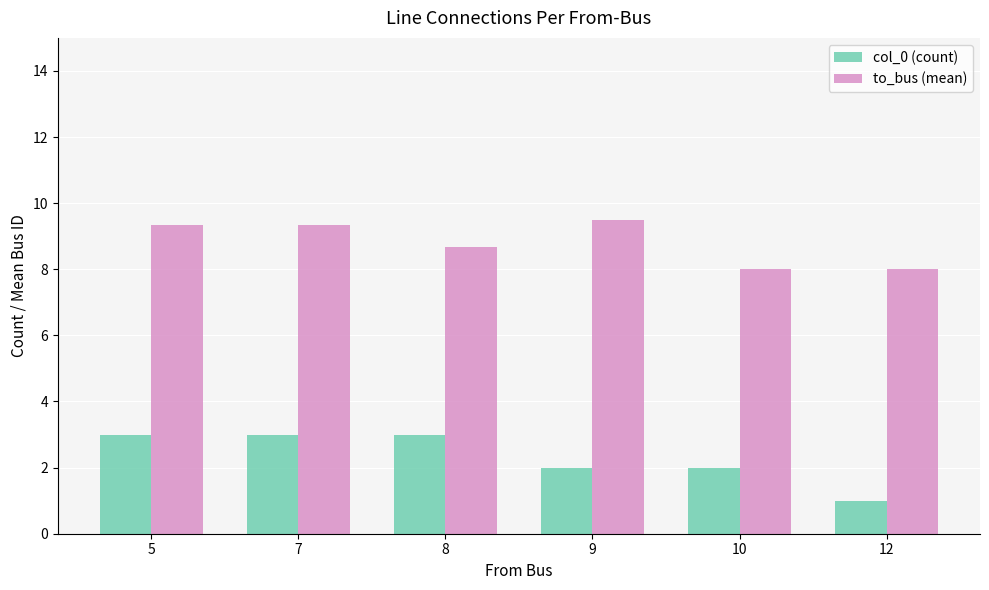

How many data points does each series have?

6